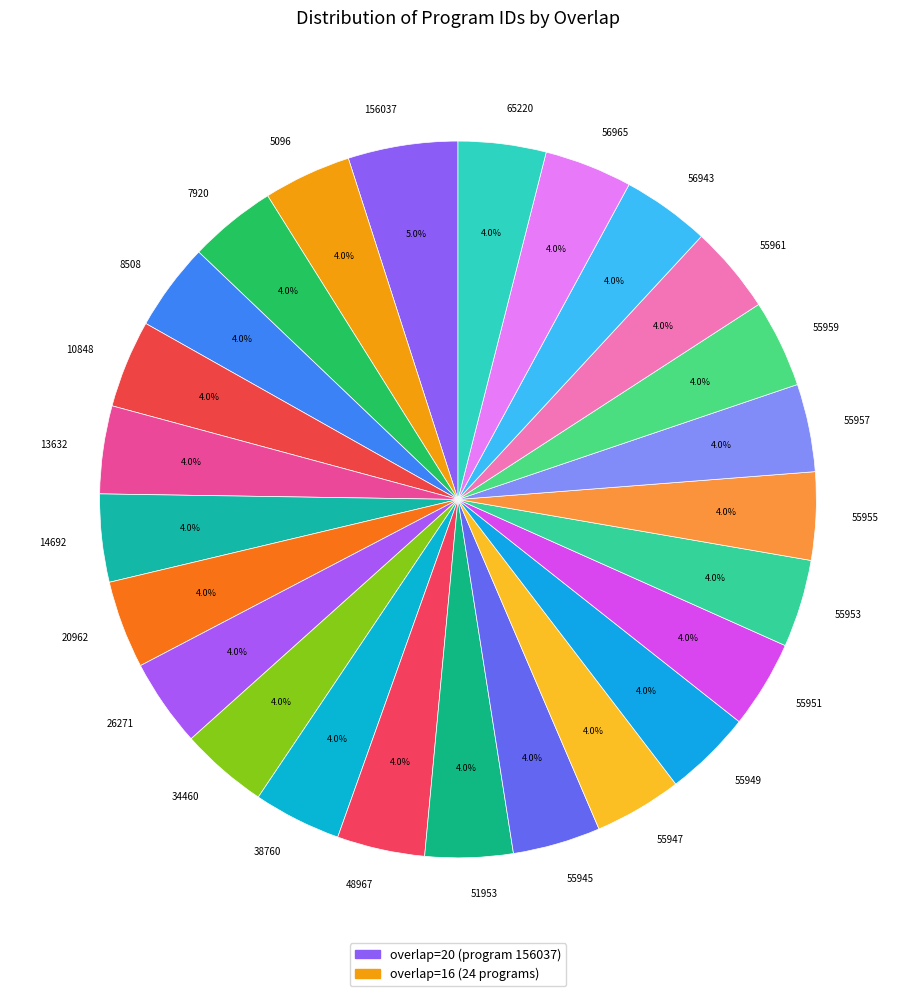

Is there any slice that represents more than half of the pie?

No